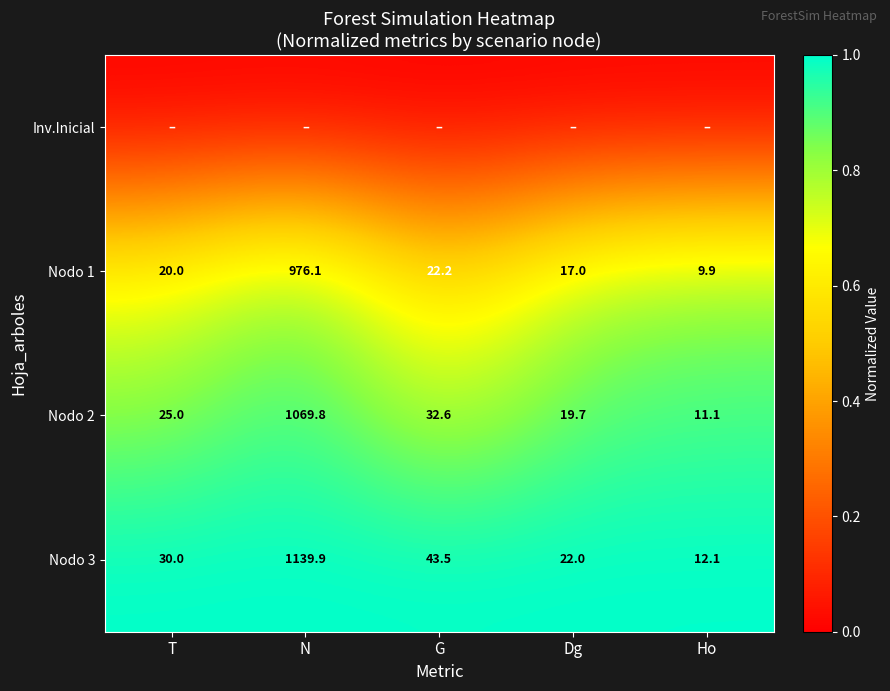

What is the difference between the maximum and minimum values in the Nodo 3 series?

1127.8